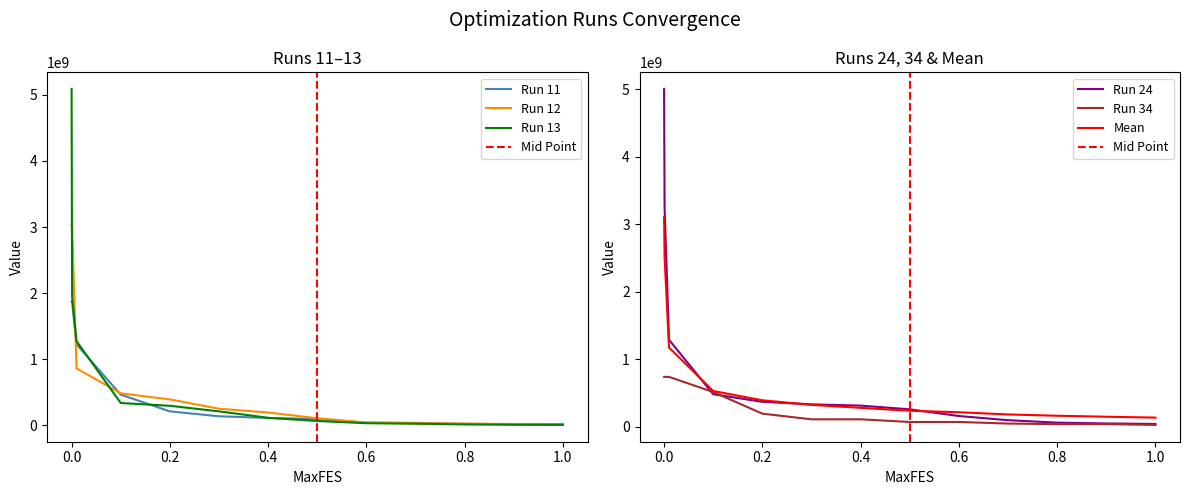

How many values in the Run 24 series are below 313485798?

6